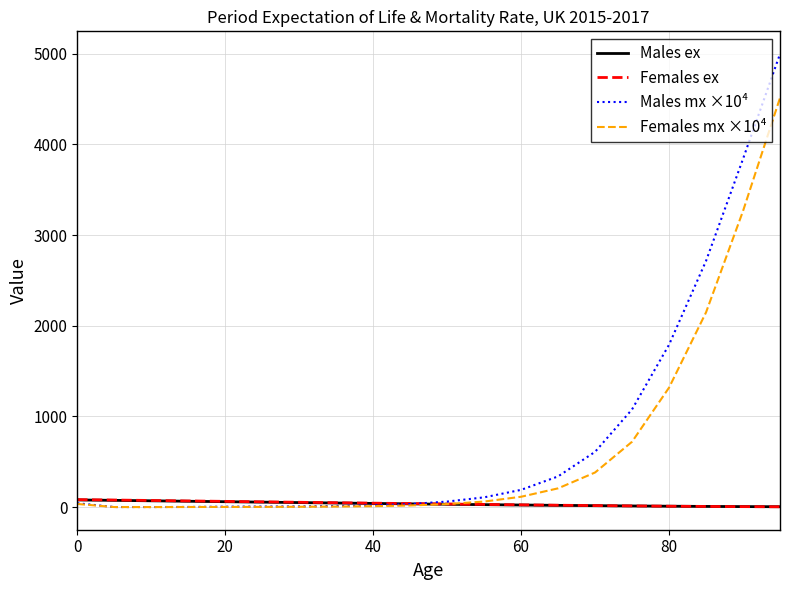

Which series has the largest range (max minus min)?

Males mx ×10⁴